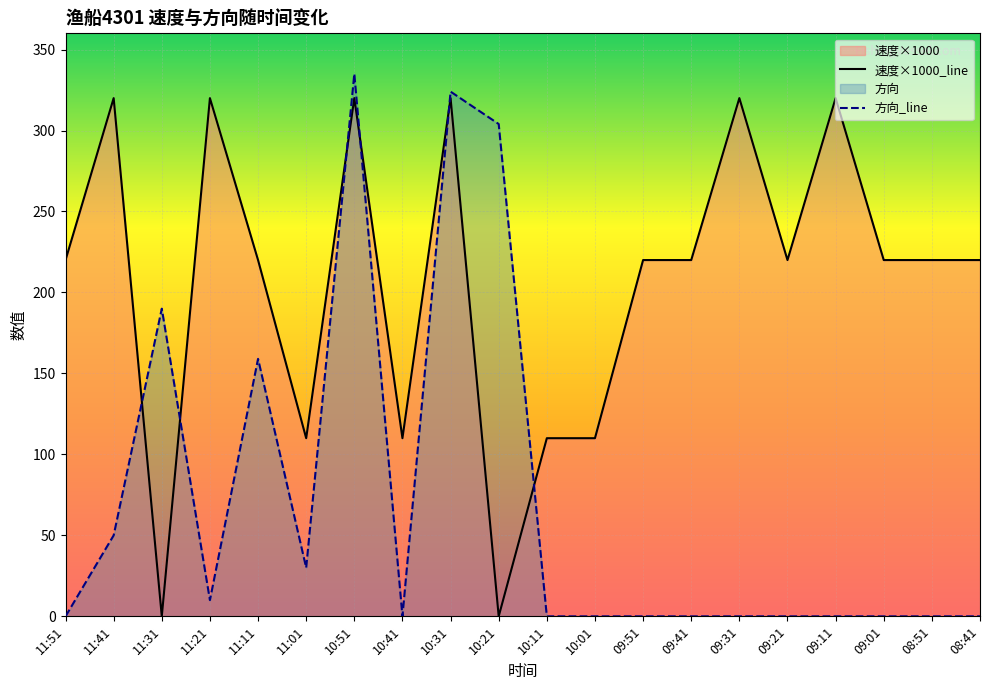

Reading left to right, extract all data points from this chart.

速度×1000_line: 11:51=220	11:41=320	11:31=0	11:21=320	11:11=220	11:01=110	10:51=320	10:41=110	10:31=320	10:21=0	10:11=110	10:01=110	09:51=220	09:41=220	09:31=320	09:21=220	09:11=320	09:01=220	08:51=220	08:41=220
方向_line: 11:51=0	11:41=50	11:31=190	11:21=10	11:11=159	11:01=30	10:51=335	10:41=0	10:31=324	10:21=304	10:11=0	10:01=0	09:51=0	09:41=0	09:31=0	09:21=0	09:11=0	09:01=0	08:51=0	08:41=0